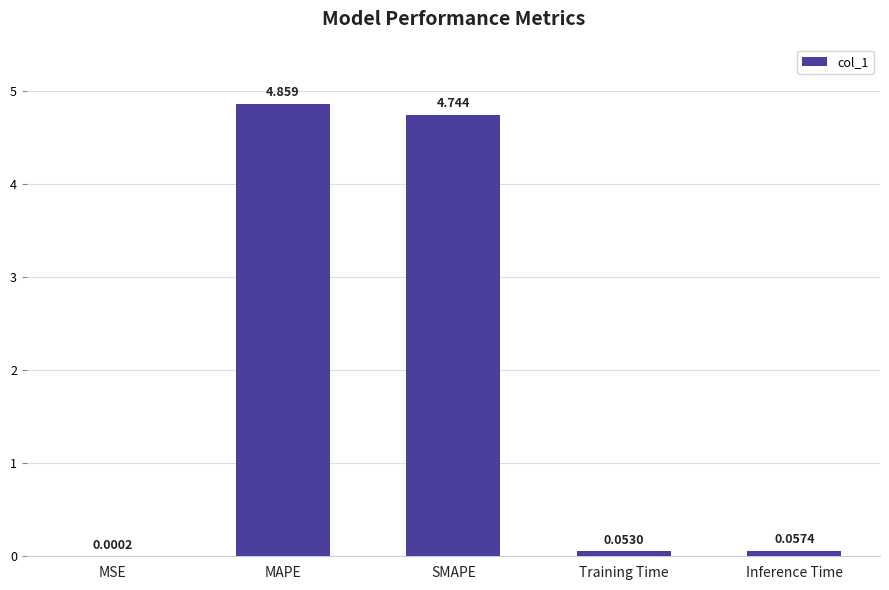

At which label is the value closest to 2?

Inference Time